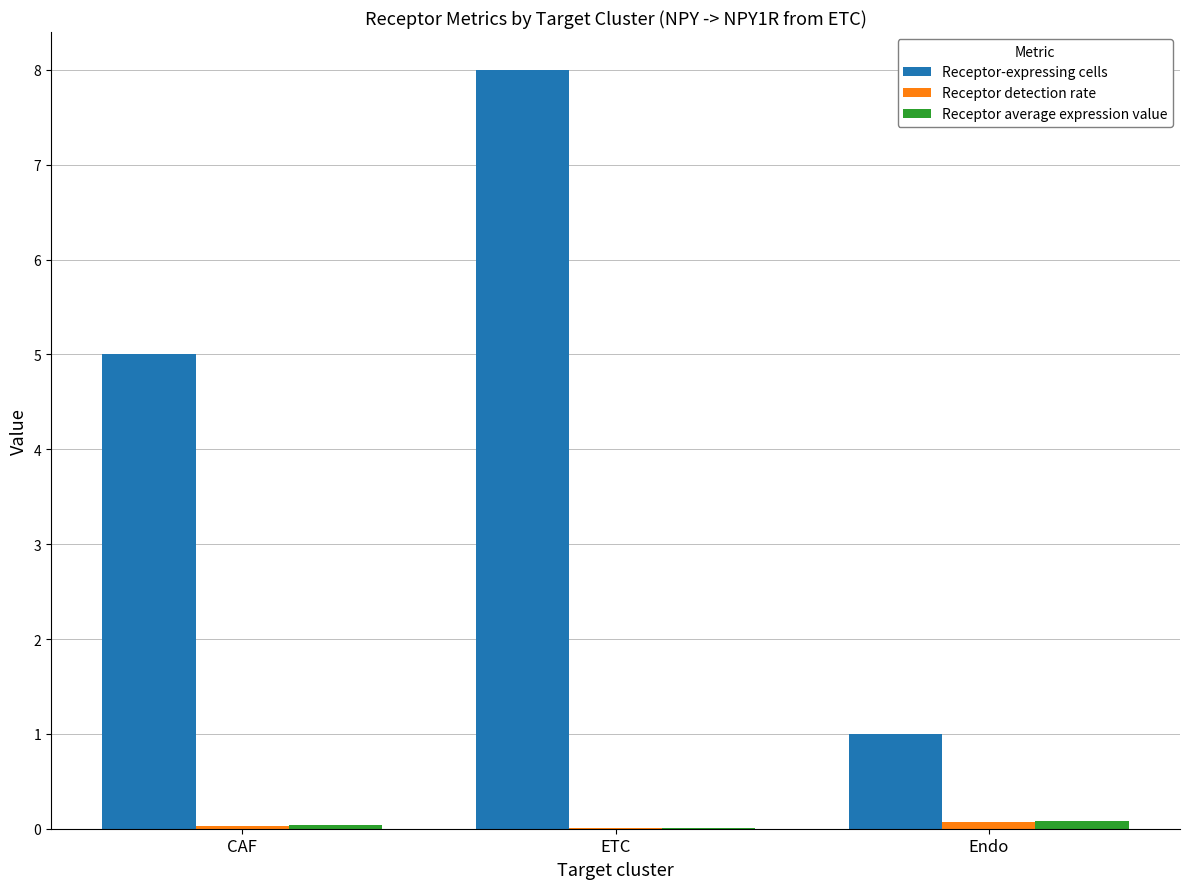

The value of Receptor-expressing cells at CAF is 8.8. True or false?

False